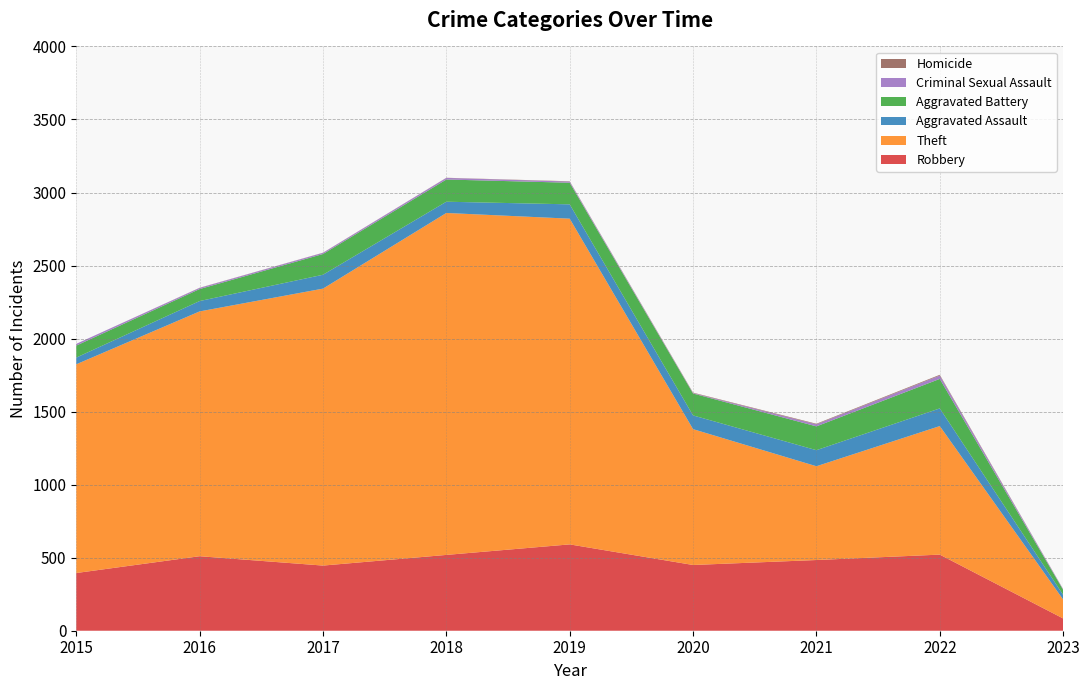

Reading right to left, what are all the values shown in this chart?

Robbery: 84	521	484	450	591	519	446	510	395
Theft: 130	880	642	930	2230	2341	1896	1676	1429
Aggravated Assault: 32	121	110	94	98	77	95	71	46
Aggravated Battery: 34	202	163	150	148	152	142	82	82
Criminal Sexual Assault: 4	23	14	3	8	11	8	8	12
Homicide: 1	5	4	3	2	1	1	1	0